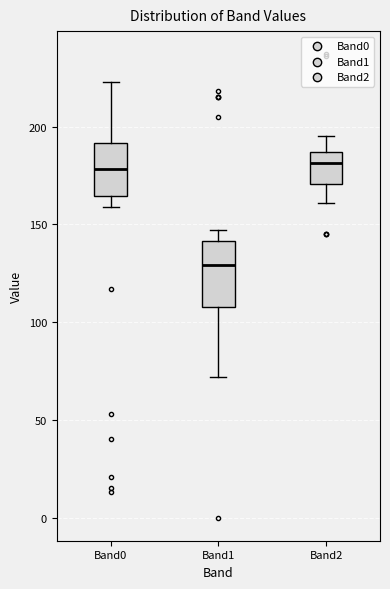

Reading left to right, transcribe this box plot: for each box, give where its median line is, the range the box spans, and where its two whiskers end, as read against the y-axis. The values are not printed on the chart, so give them approximately, as read against the axis.

Band0: median 180, box 165 to 190, whiskers 160 to 225
Band1: median 130, box 110 to 140, whiskers 70 to 145
Band2: median 180, box 170 to 185, whiskers 160 to 195